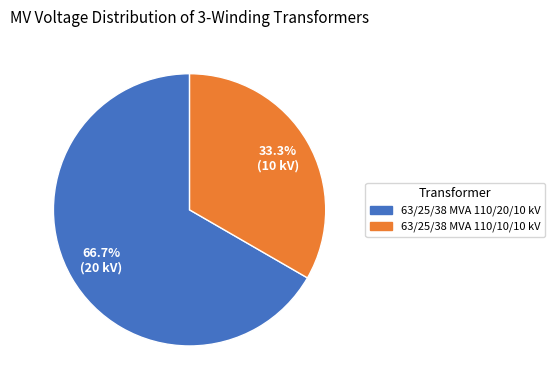

To the nearest percent, what is the difference between the 63/25/38 MVA 110/10/10 kV and 63/25/38 MVA 110/20/10 kV slice percentages?

33%